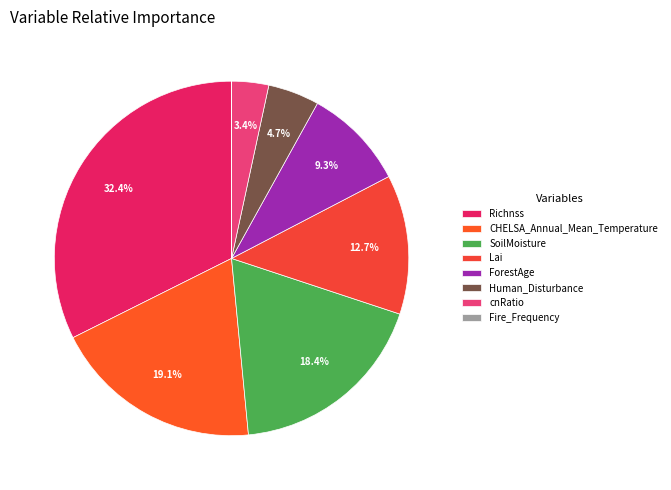

Count the number of slices in the pie.

8